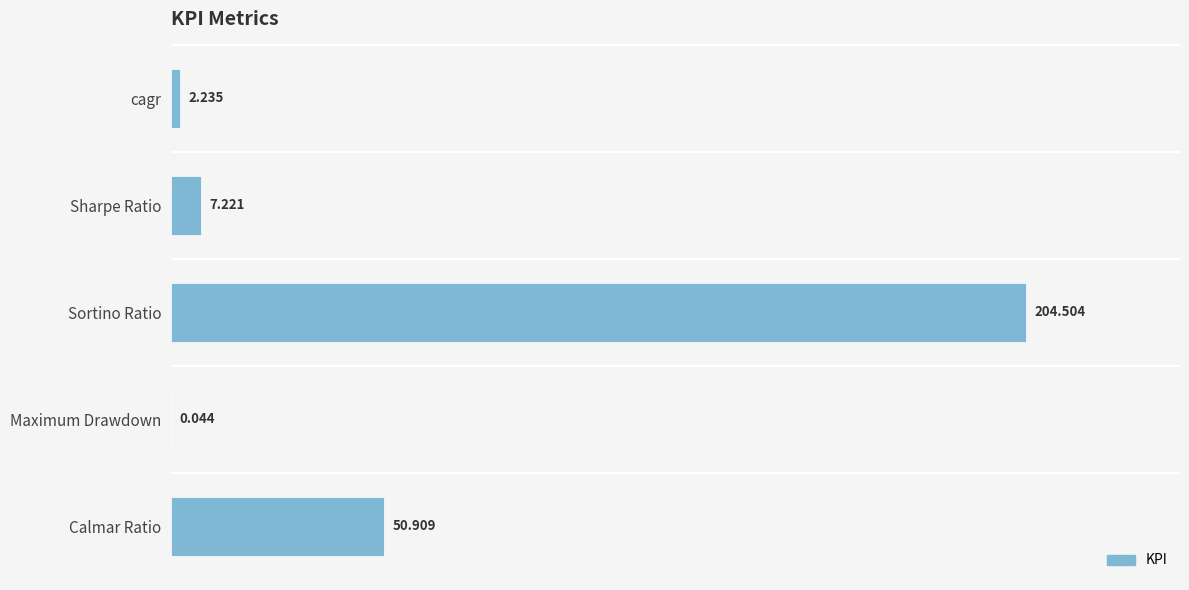

Which label corresponds to the largest value in the chart?

Sortino Ratio